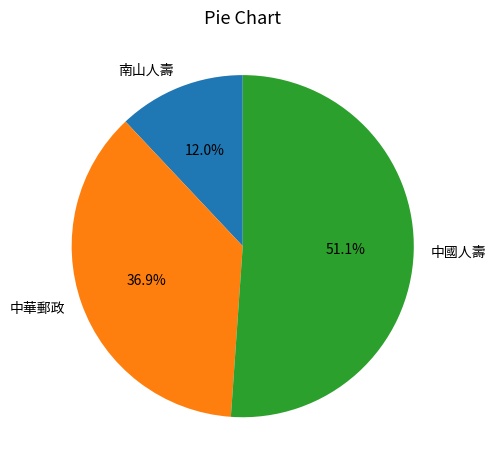

What percentage do 中華郵政 and 中國人壽 together represent?

88.0%